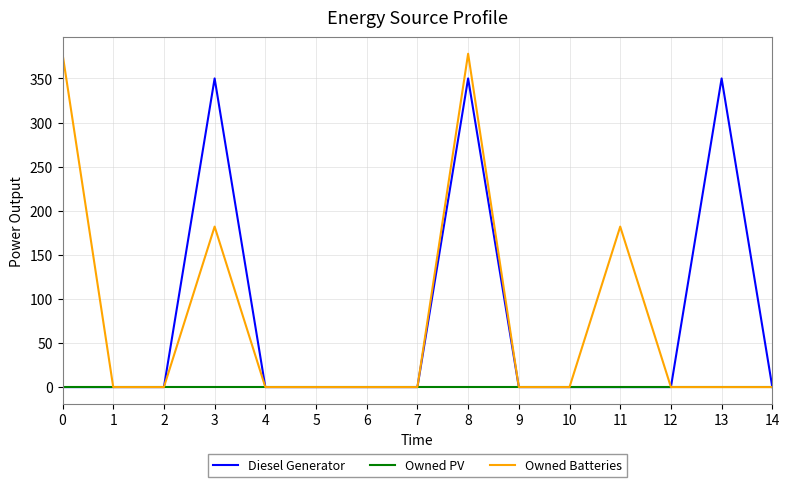

At how many categories does at least one series exceed 212?

4